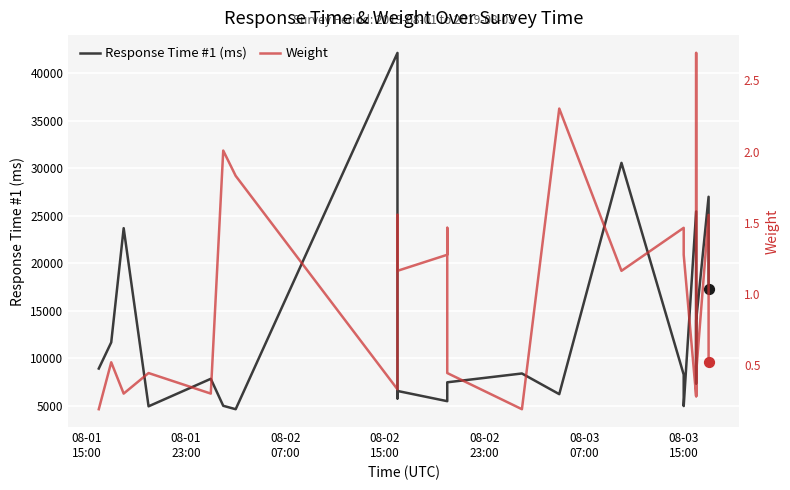

Which series reaches the maximum Y coordinate?

Response Time #1 (ms)